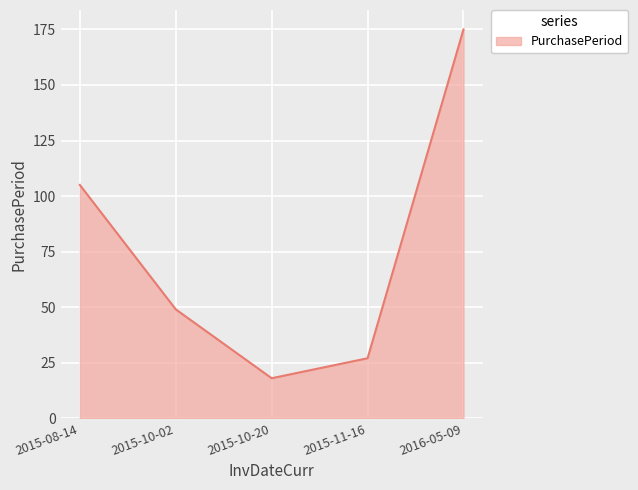

True or false: there are more than 2 points higher than both neighbors.

False